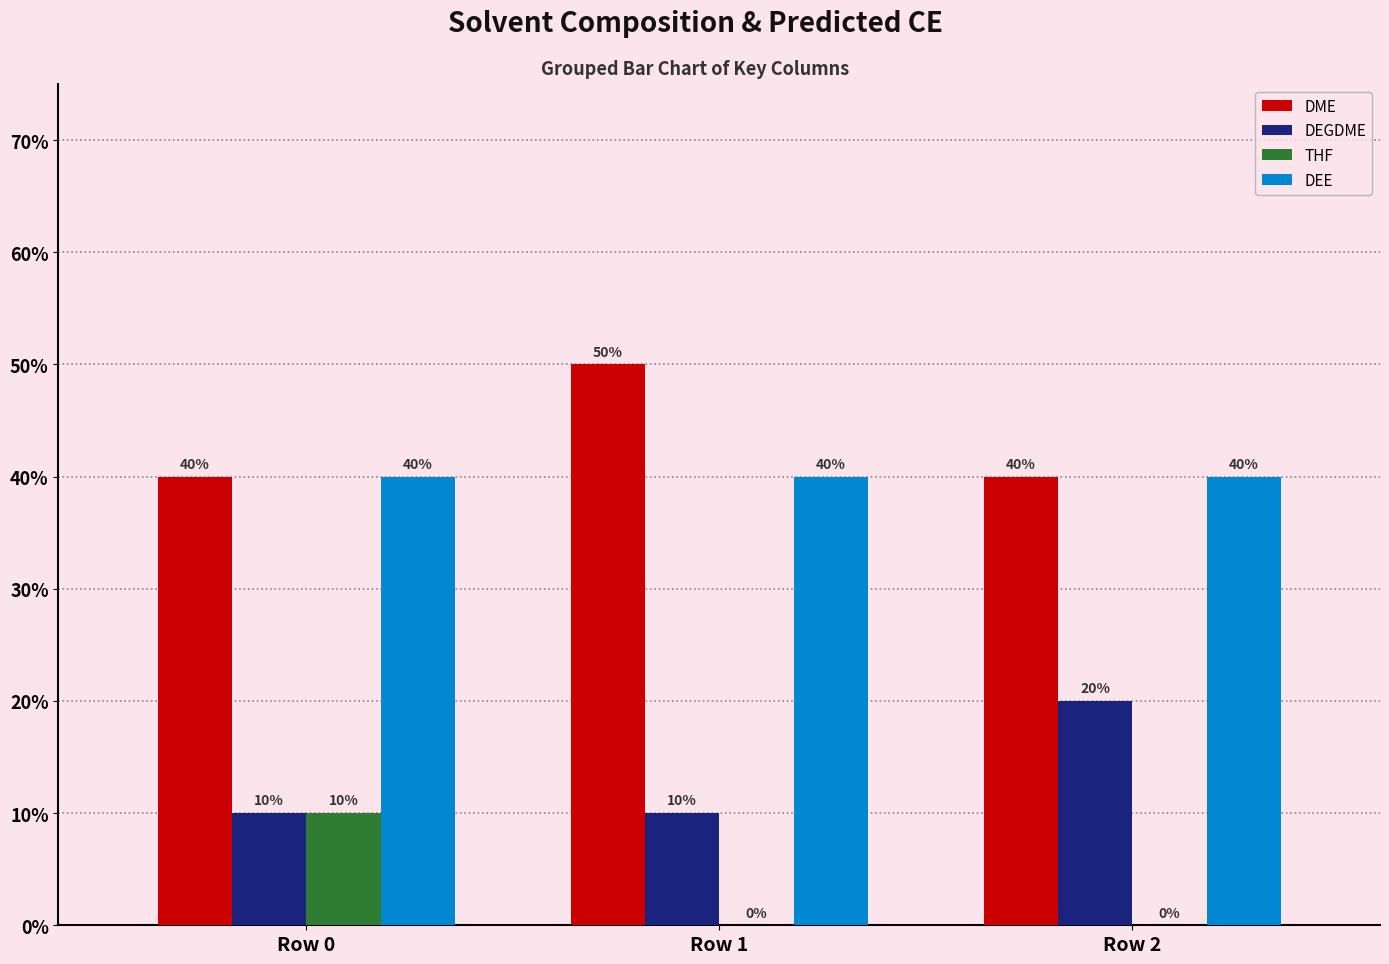

What is the value of the DEGDME bar at the 3rd from the left?

0.2